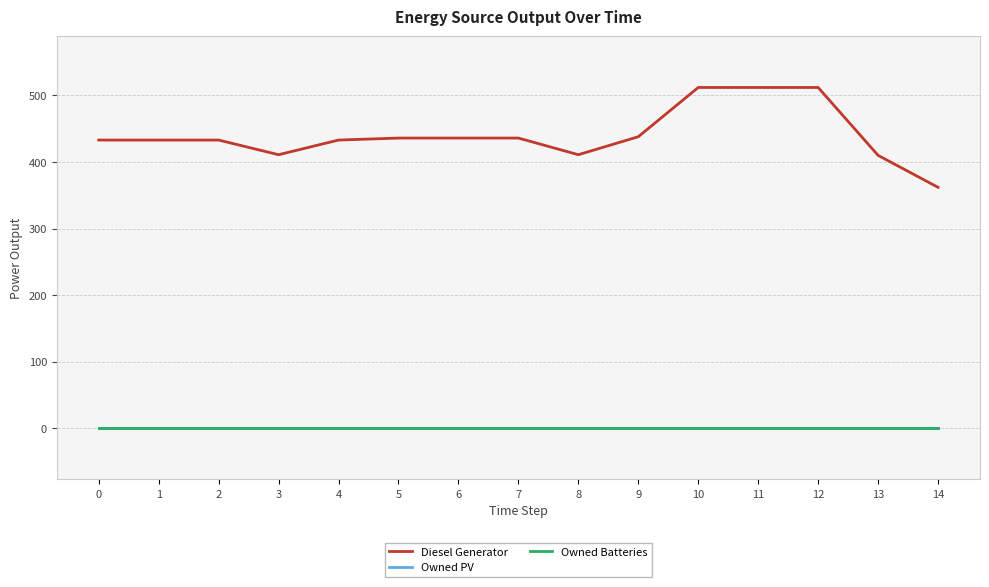

True or false: Diesel Generator and Owned Batteries cross at least once.

False